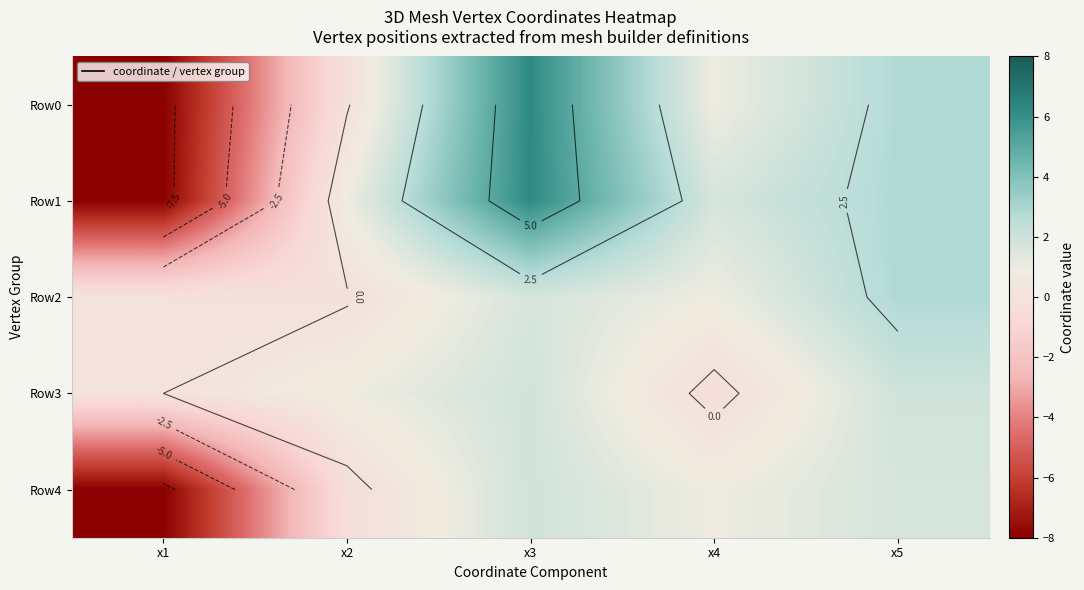

True or false: Row0 has a value of 0.4 at x4.

False